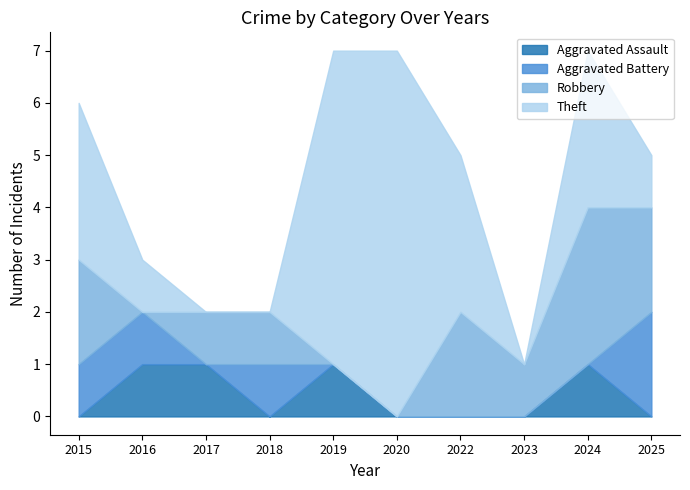

How many values in the Theft series exceed 3?

2